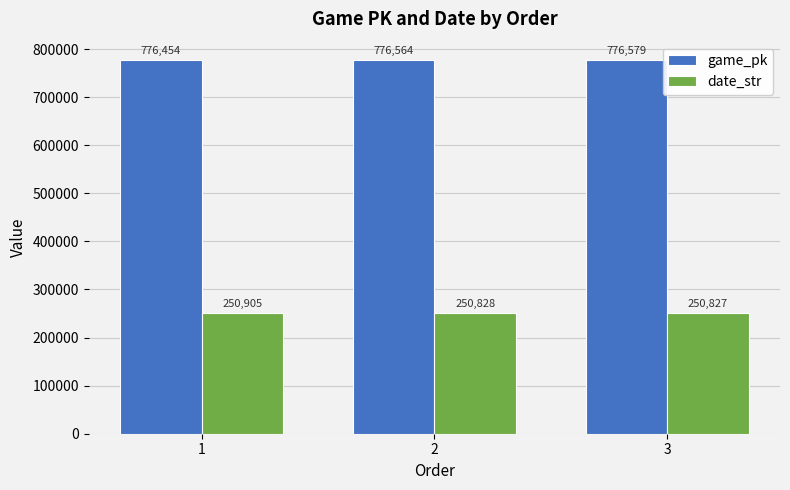

What is the difference between the second highest and minimum values in the game_pk series?

110